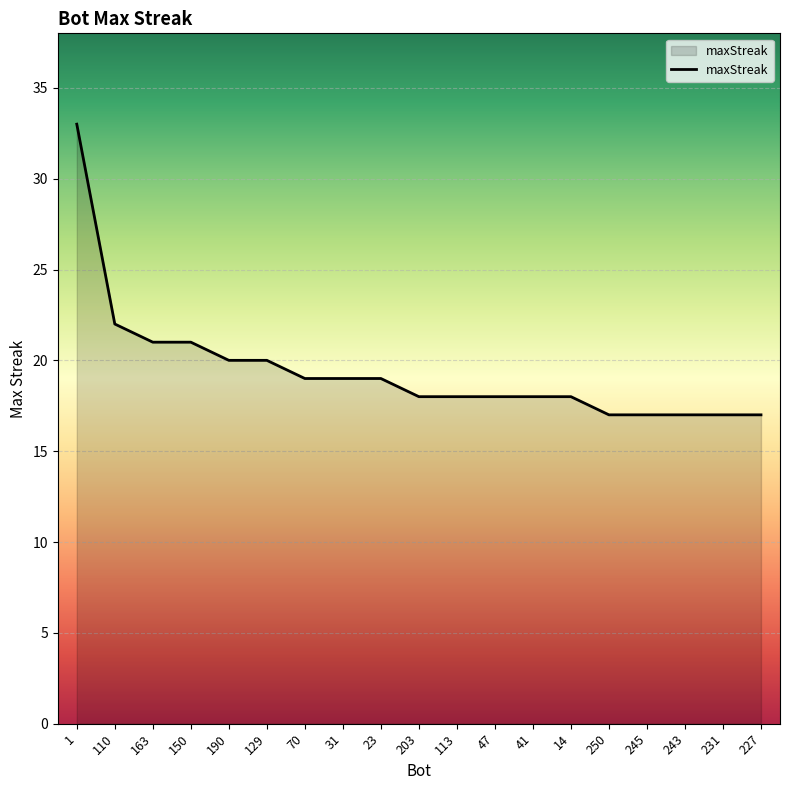

What position from the left is 190?

5